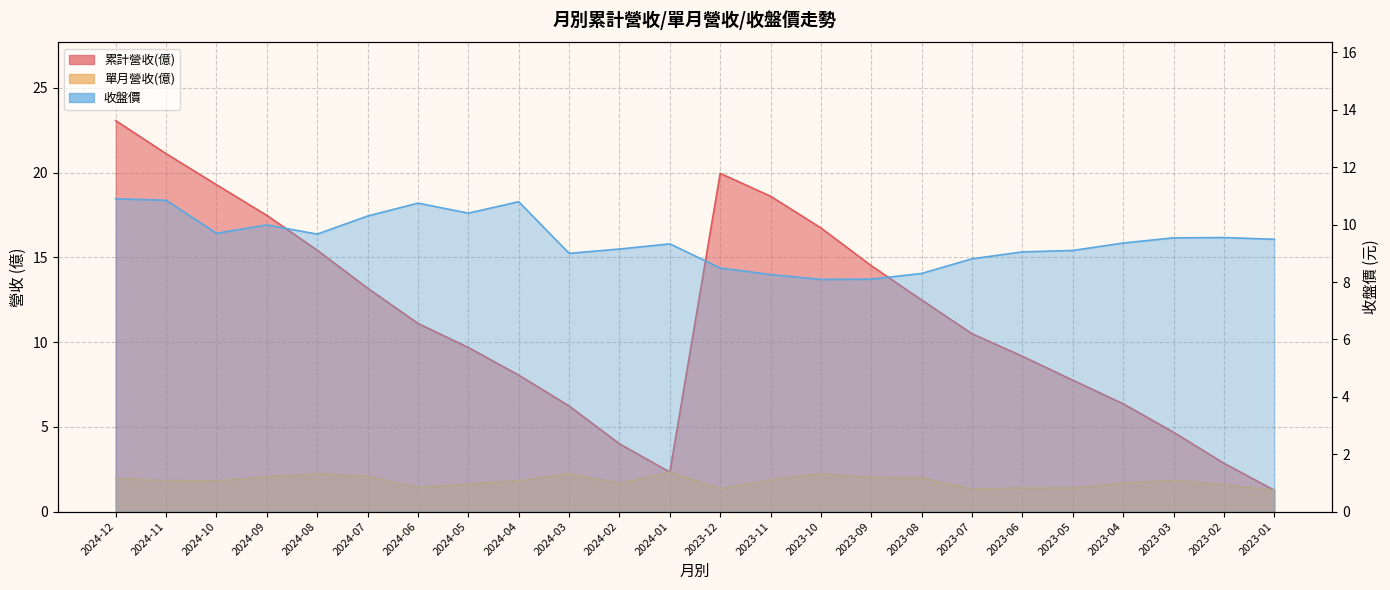

The 累計營收(億) series shows 4.6 at 2023-02. True or false?

False